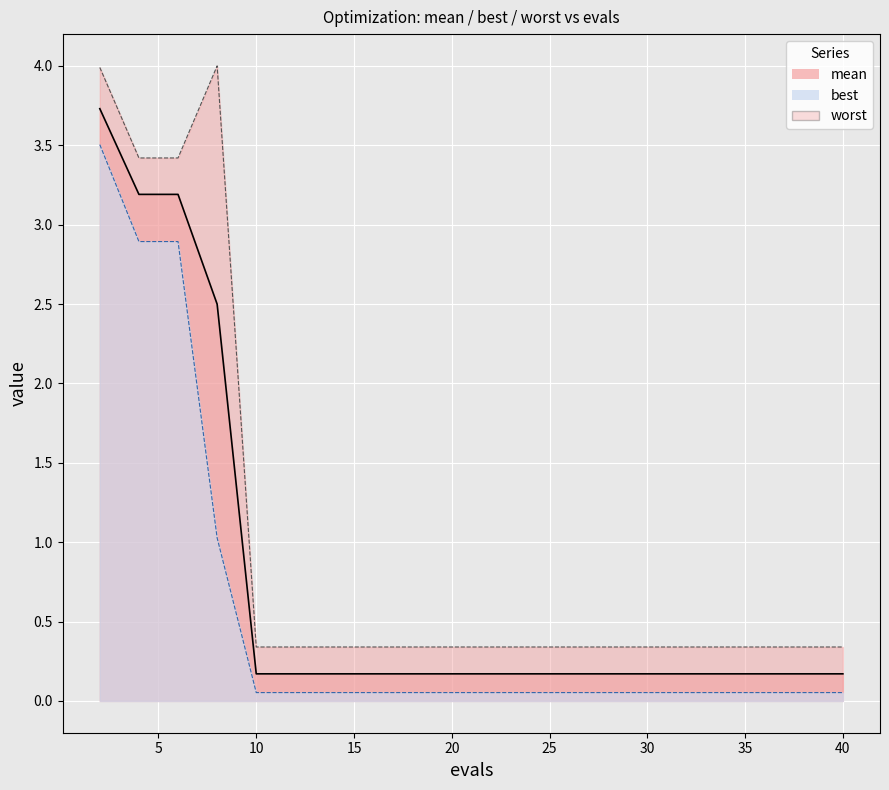

The mean_line series shows 0.1 at 40. True or false?

False